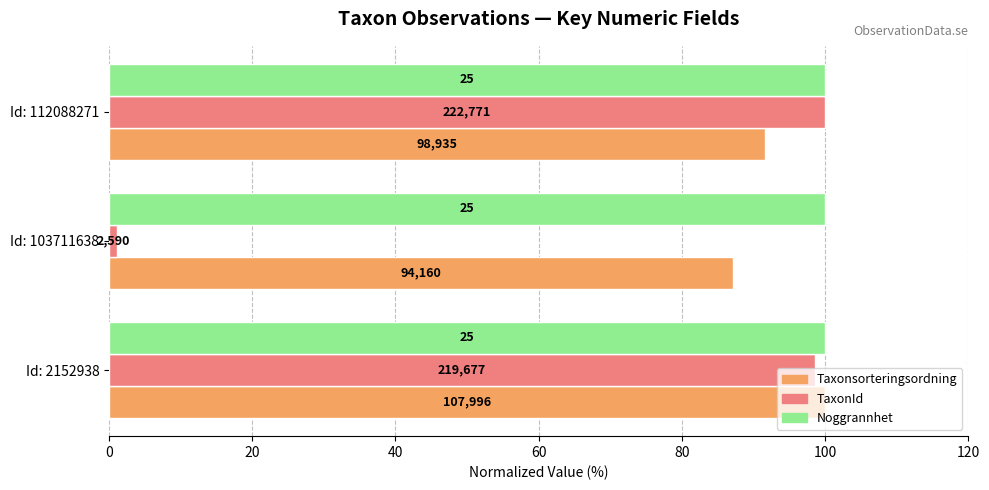

What are all the series names shown in the legend?

Taxonsorteringsordning, TaxonId, Noggrannhet